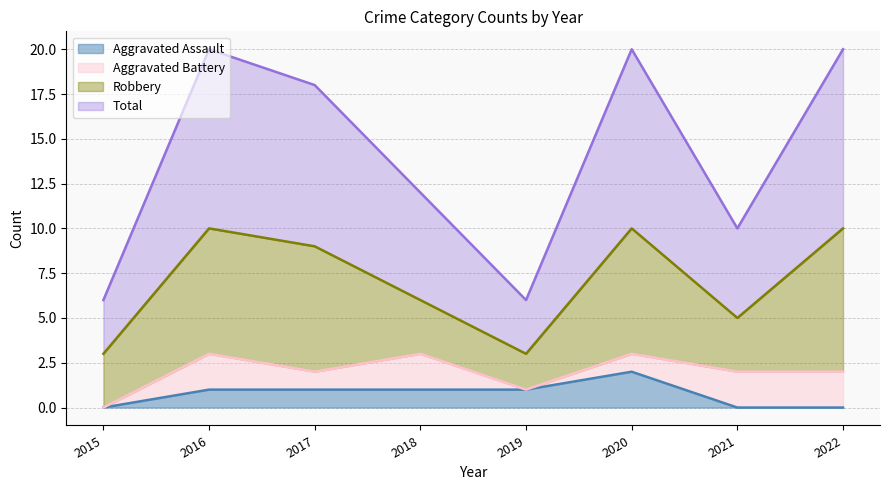

True or false: Aggravated Assault has more than 0 points higher than both neighbors.

True